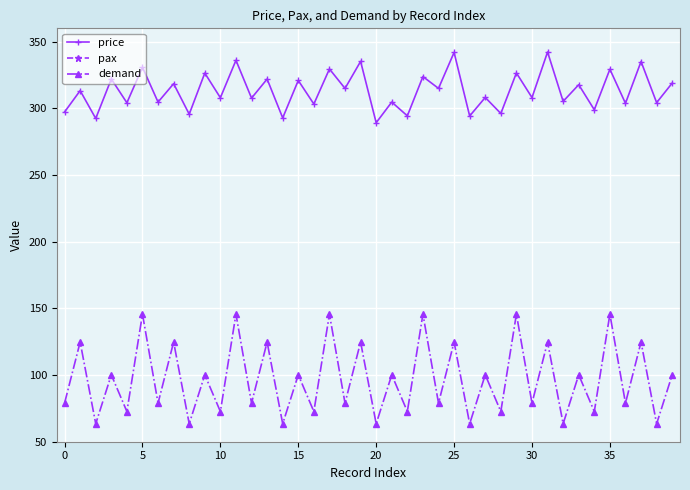

True or false: price and demand cross at least once.

False